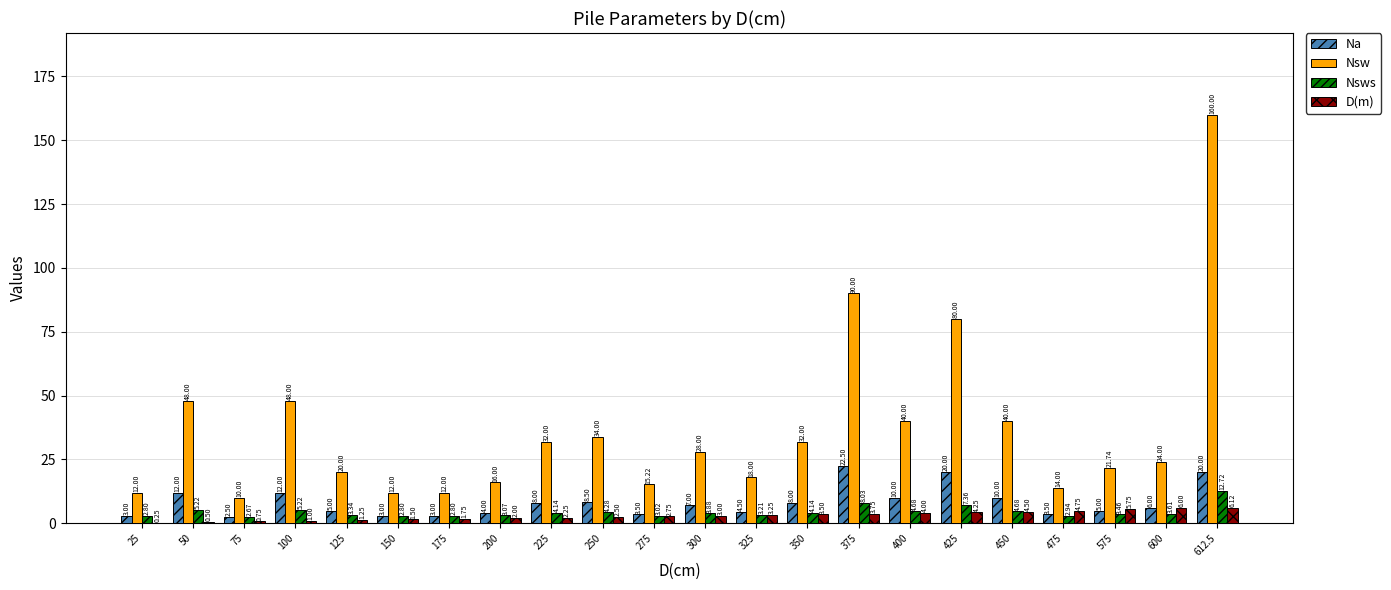

Between 275 and 612.5, which series saw the biggest shift?

Nsw